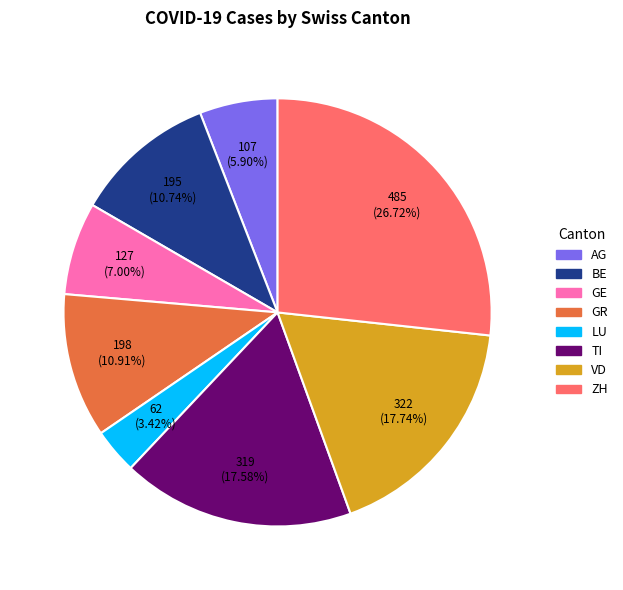

What percentage is the BE slice, to the nearest percent?

11%